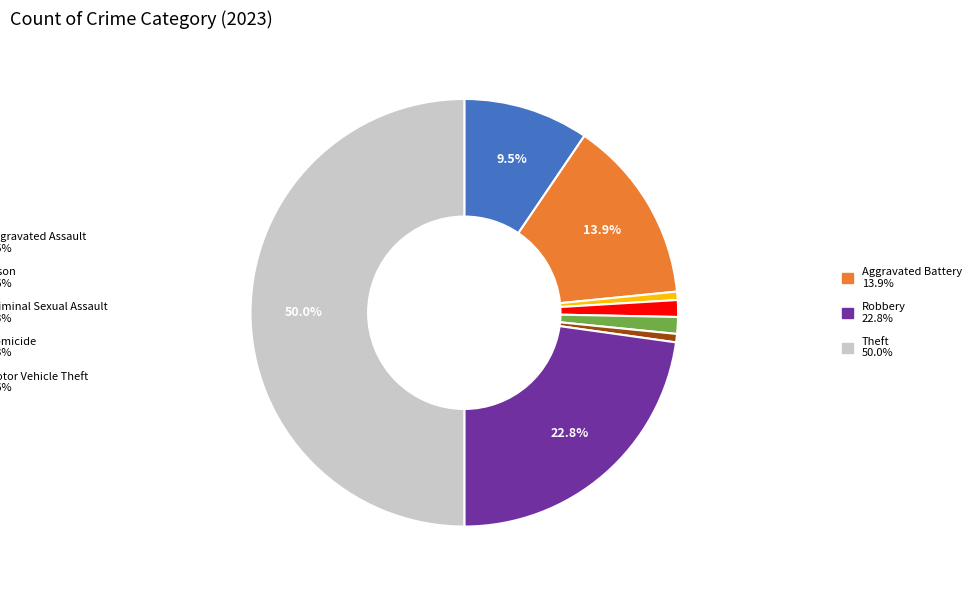

Count the number of slices in the pie.

8